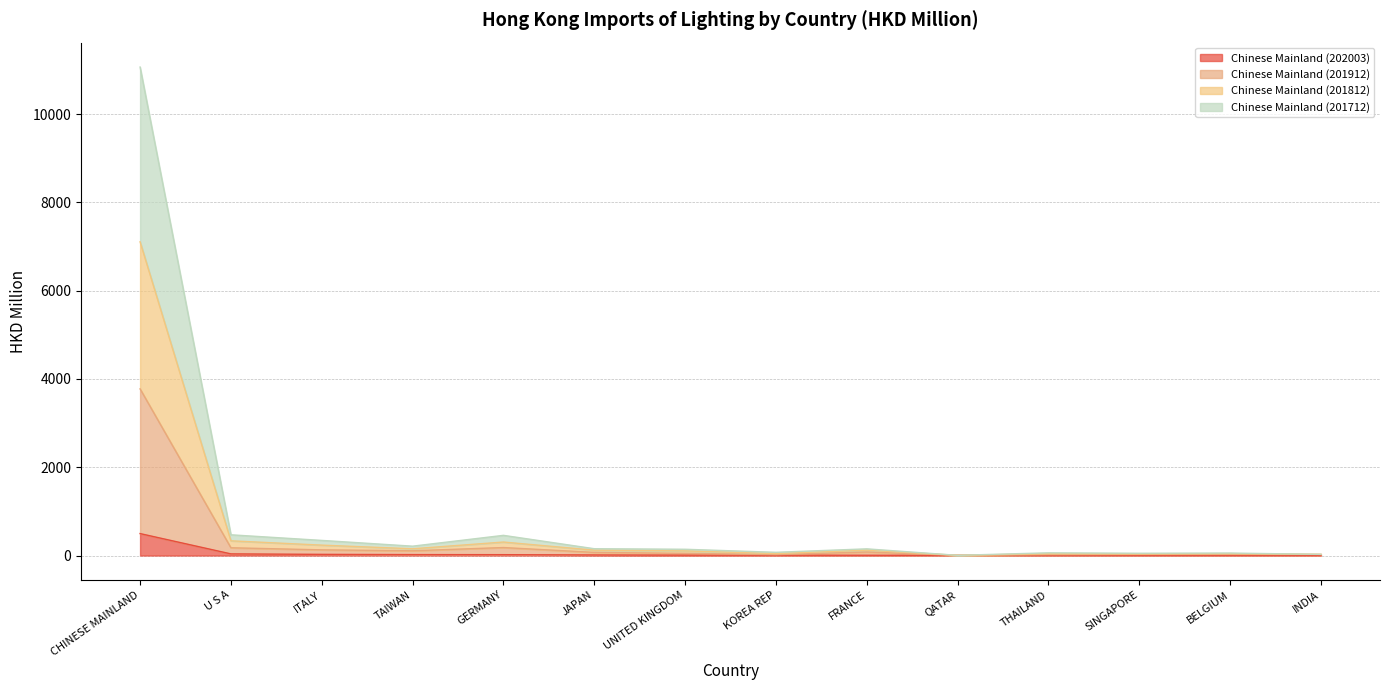

True or false: Chinese Mainland (201712) and Chinese Mainland (201812) intersect in this chart.

False